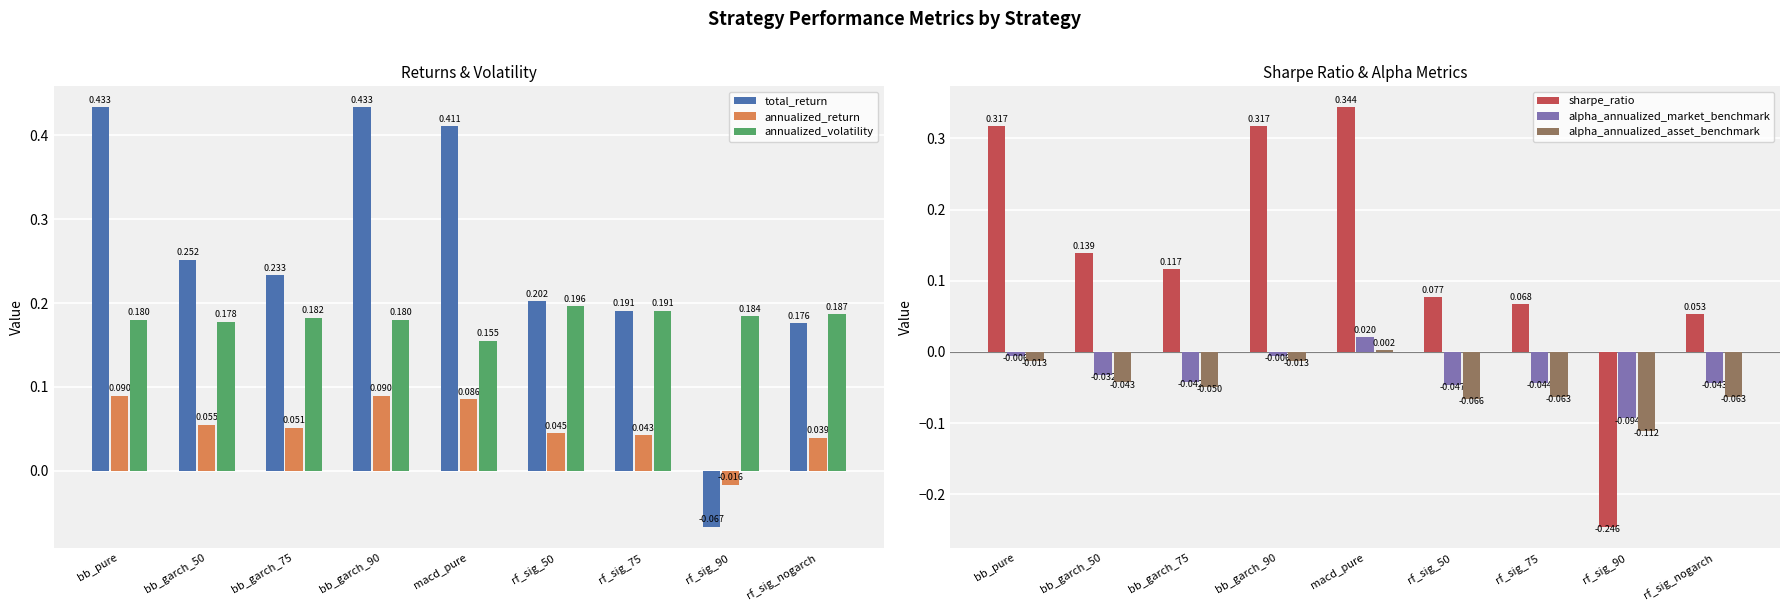

Which series has the widest spread of values?

sharpe_ratio